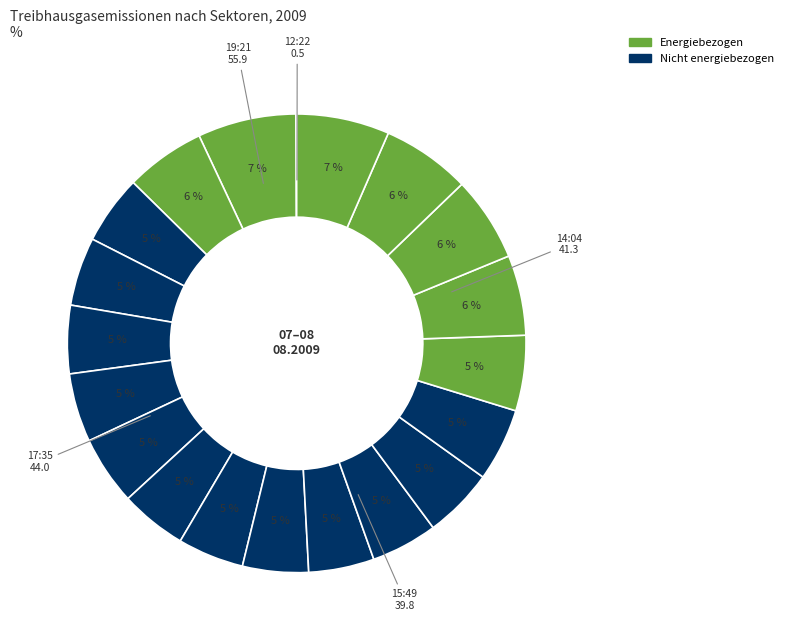

How many slices are in this pie chart?

20